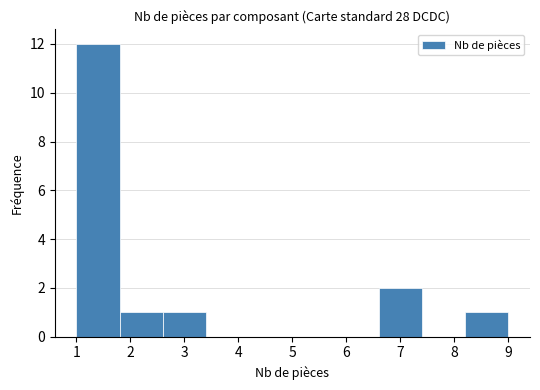

Reading left to right, list every bar in this chart as the range it spans on the x-axis followed by its height. The values are not printed on the chart, so give them approximately, as read against the axis.

1.0 to 1.8: 12
1.8 to 2.6: 1
2.6 to 3.4: 1
3.4 to 4.2: 0
4.2 to 5.0: 0
5.0 to 5.8: 0
5.8 to 6.6: 0
6.6 to 7.4: 2
7.4 to 8.2: 0
8.2 to 9.0: 1